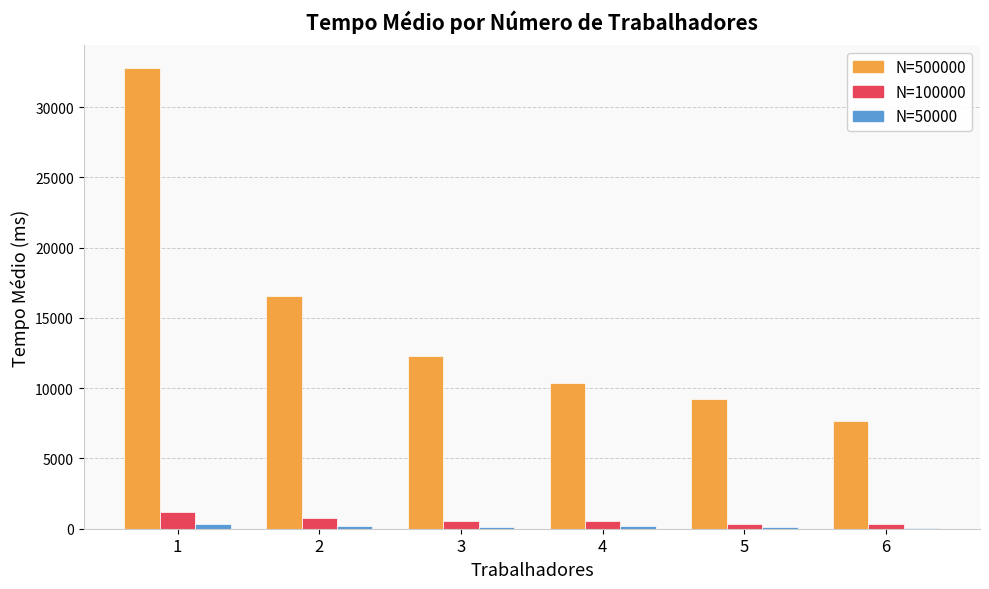

Count the number of categories in the chart.

6